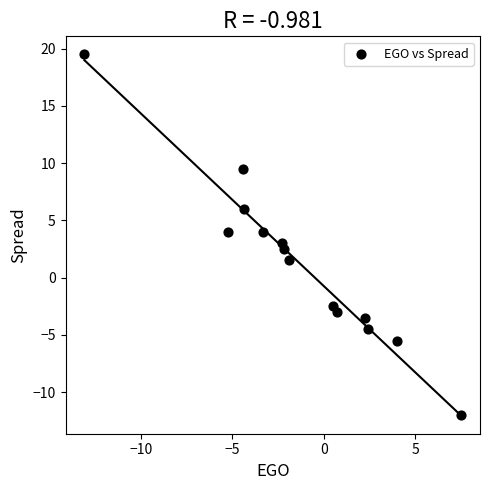

What is the range of X values (max minus min)?

20.6